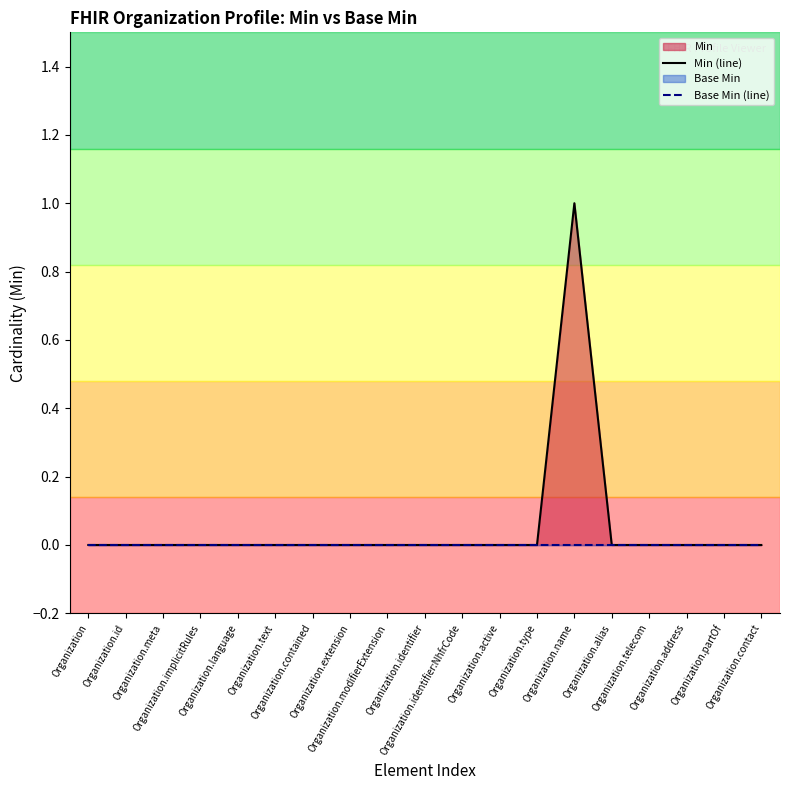

How many lines are shown in the chart?

2